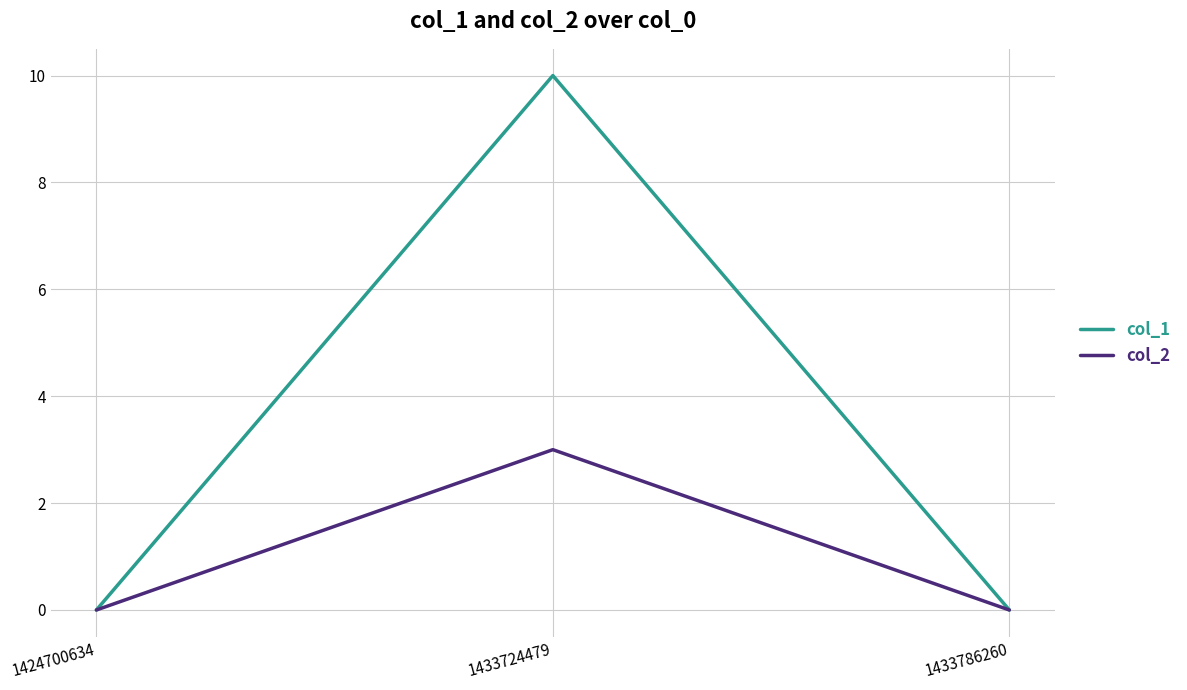

True or false: col_1 has a value of 0 at 1424700634.

True